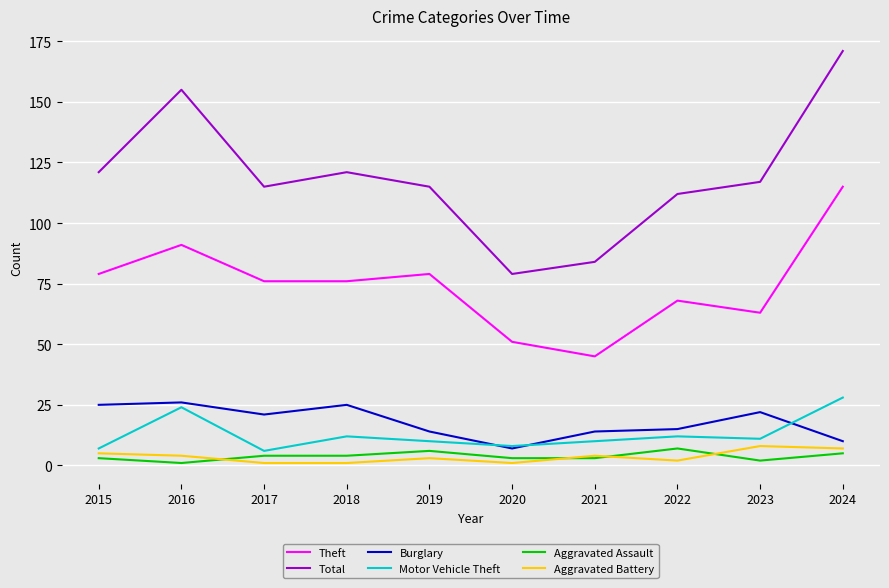

Is it true that Aggravated Assault equals 1 at 2016?

True